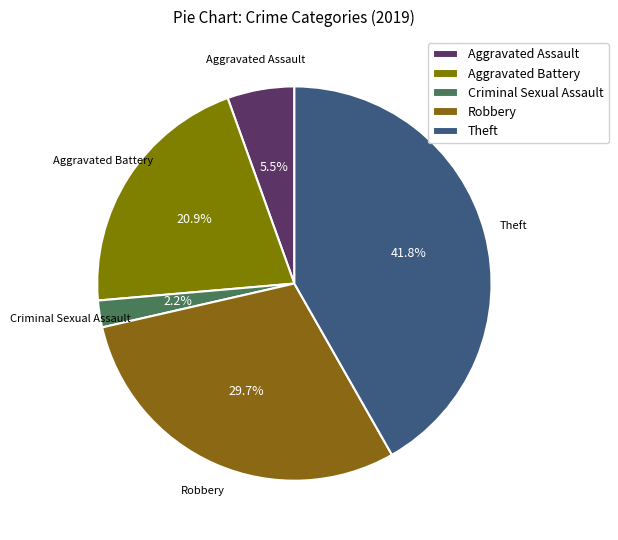

Is the sum of Aggravated Assault and Criminal Sexual Assault greater than half?

No